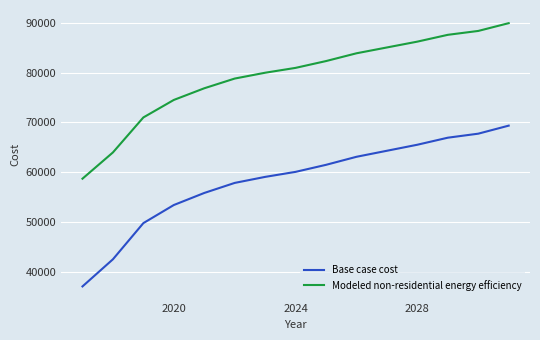

List the series in order of their overall mean, lowest first.

Base case cost, Modeled non-residential energy efficiency